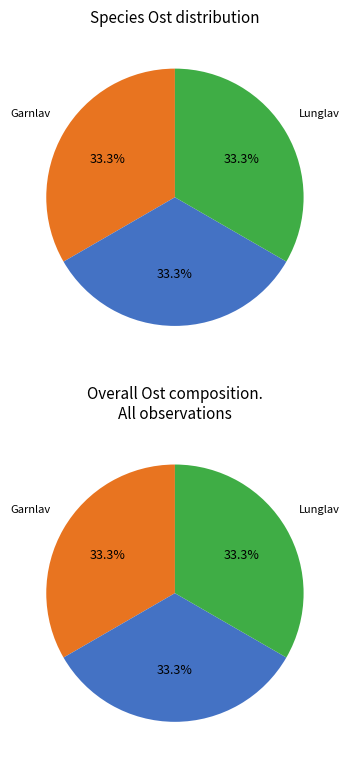

Is there any slice that represents more than half of the pie?

No